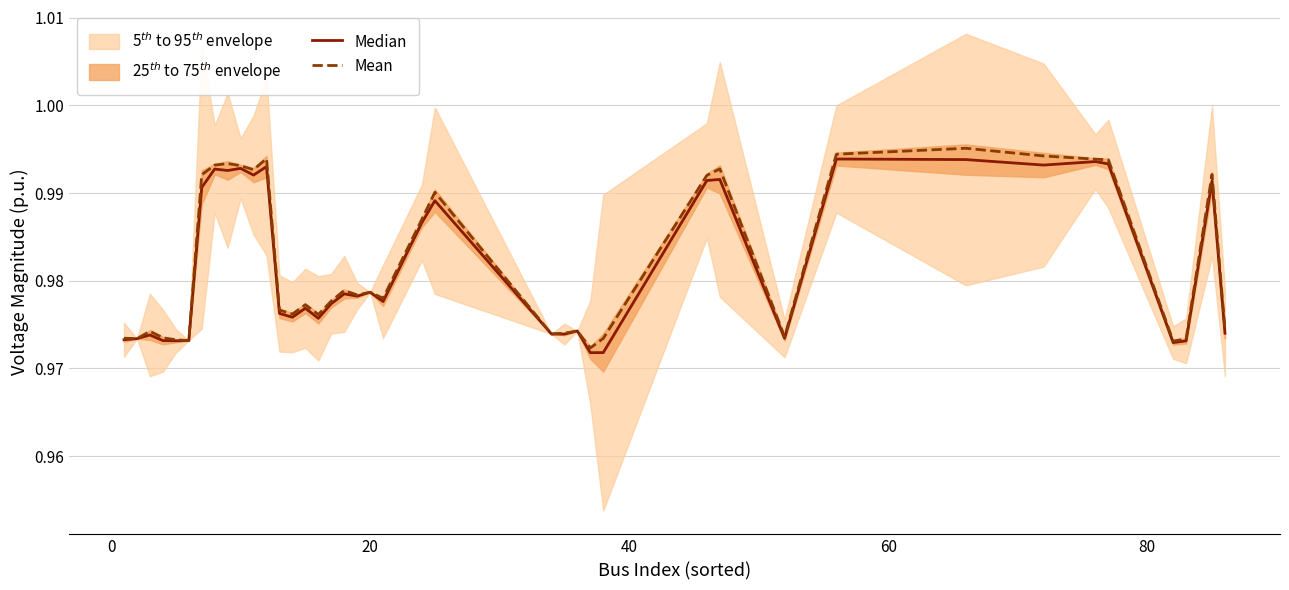

Does the chart display data point markers on the line(s)?

No